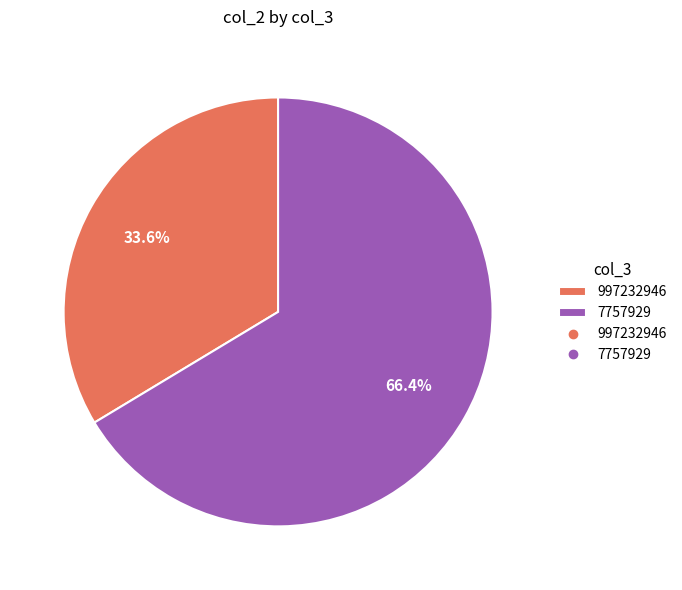

Does any single category account for the majority?

Yes